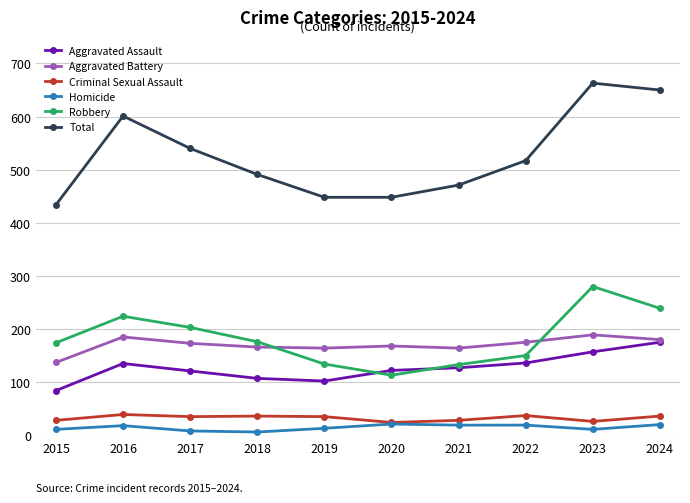

How many data points in Aggravated Battery are less than 173?

5